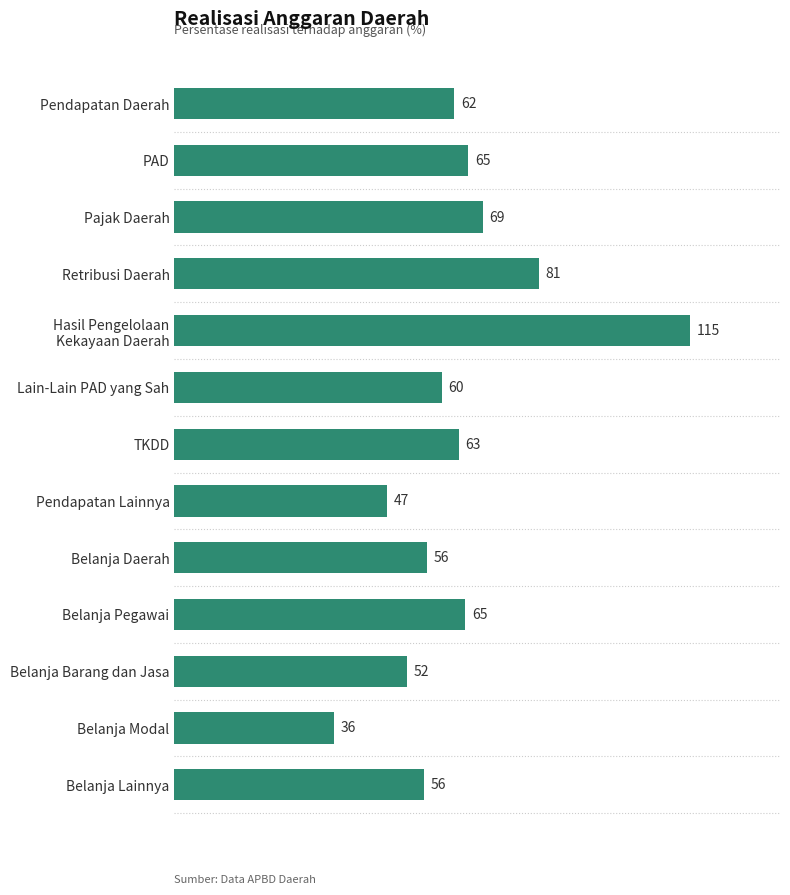

What is the sum of all values?

827.3